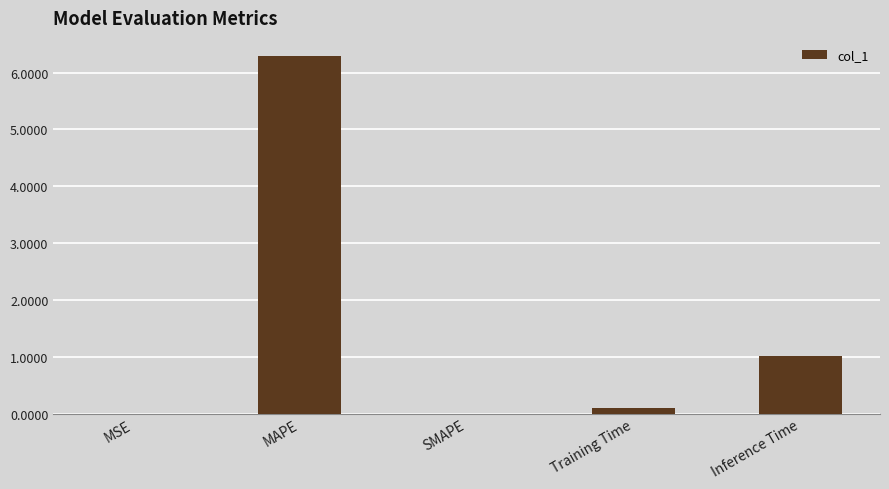

What is the sum of all values?

7.4